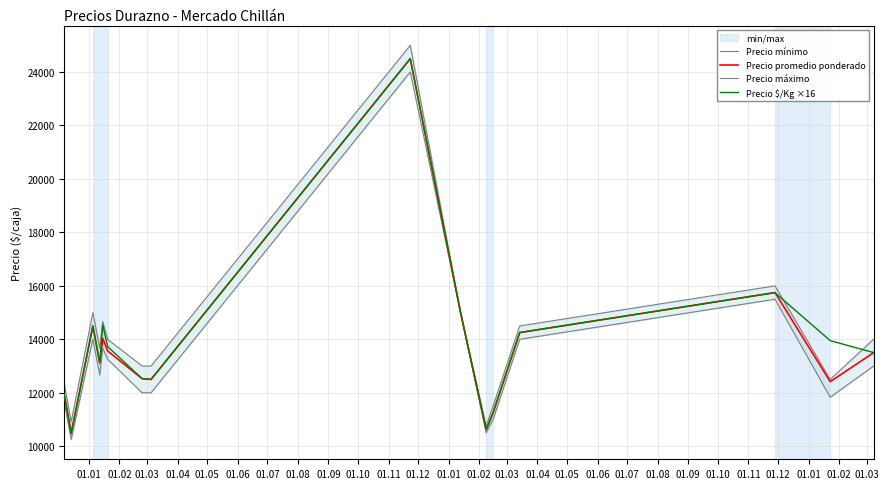

What is the highest value of the Precio $/Kg ×16 series?

24496